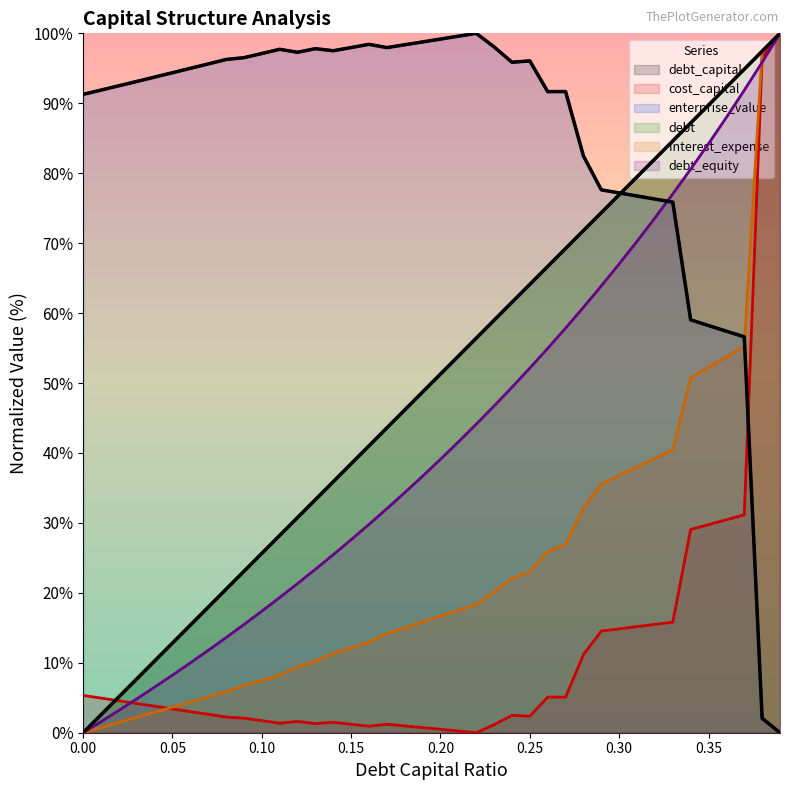

What is the sum of the interest_expense values at 0.17 and 0.27?

41.1